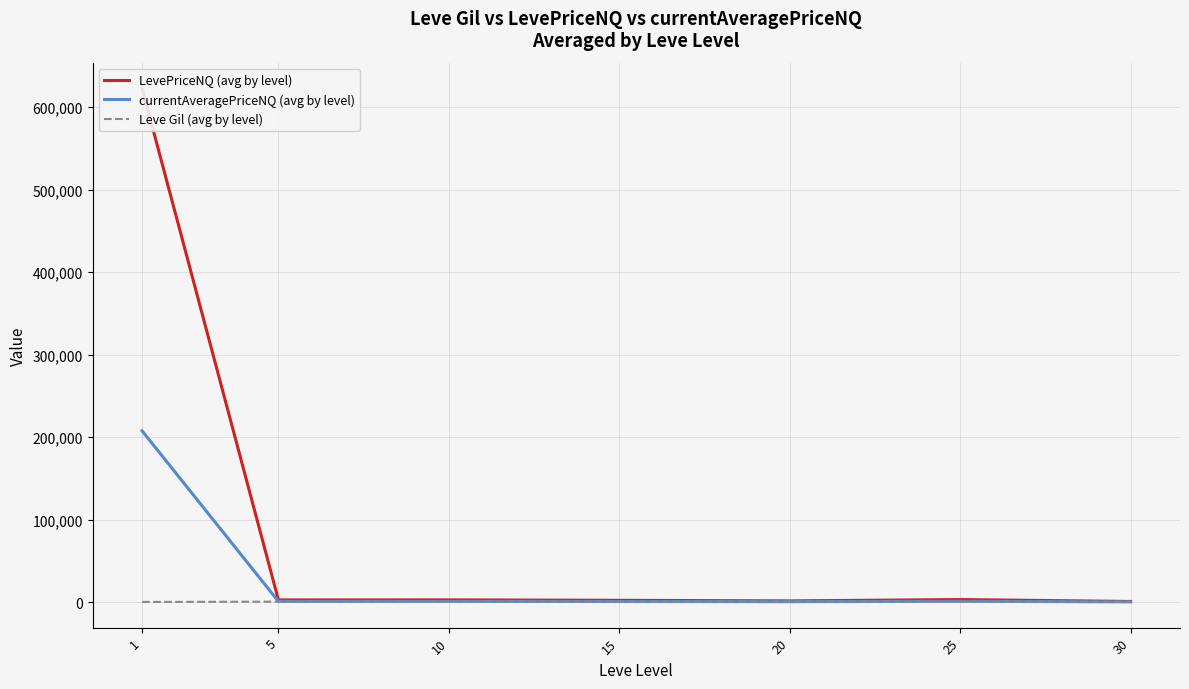

At which label does currentAveragePriceNQ (avg by level) reach its peak?

1